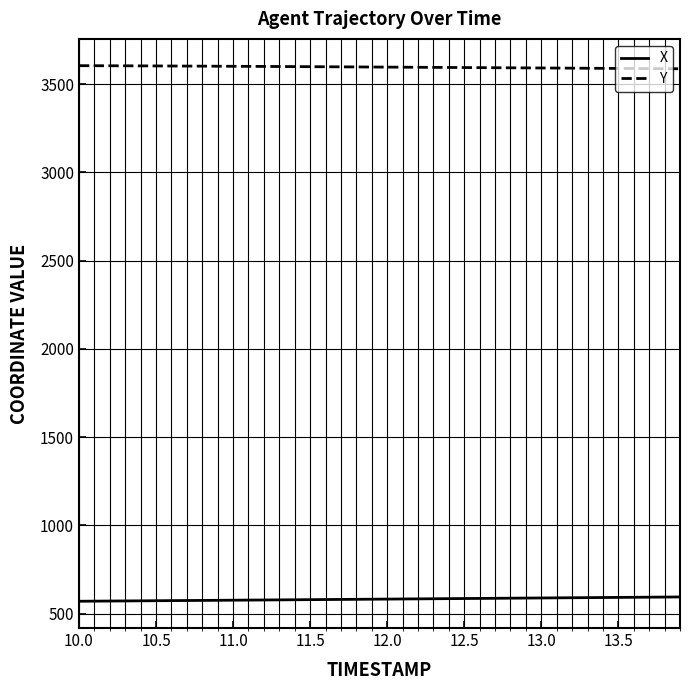

Rank the series by their maximum value, from highest to lowest.

Y, X